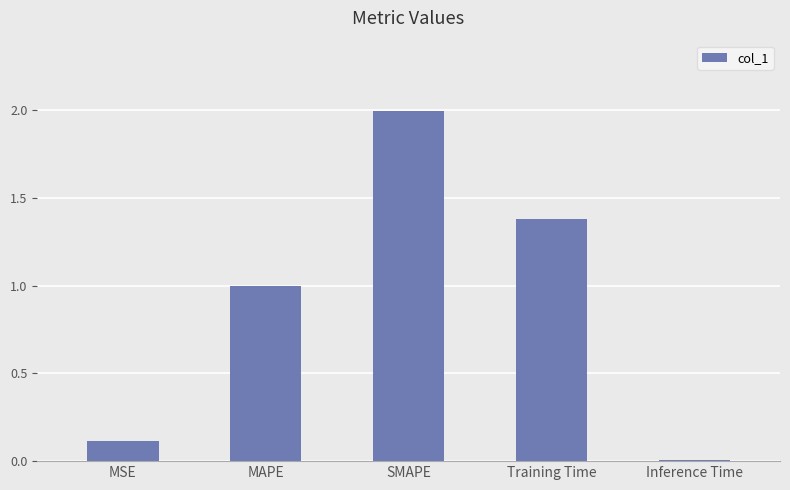

The value at Training Time is 1.4. True or false?

True